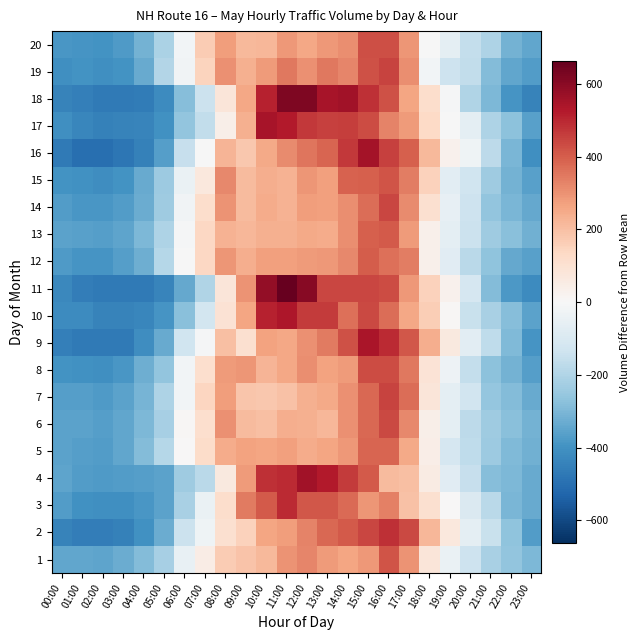

At how many categories does at least one series exceed 621?

1